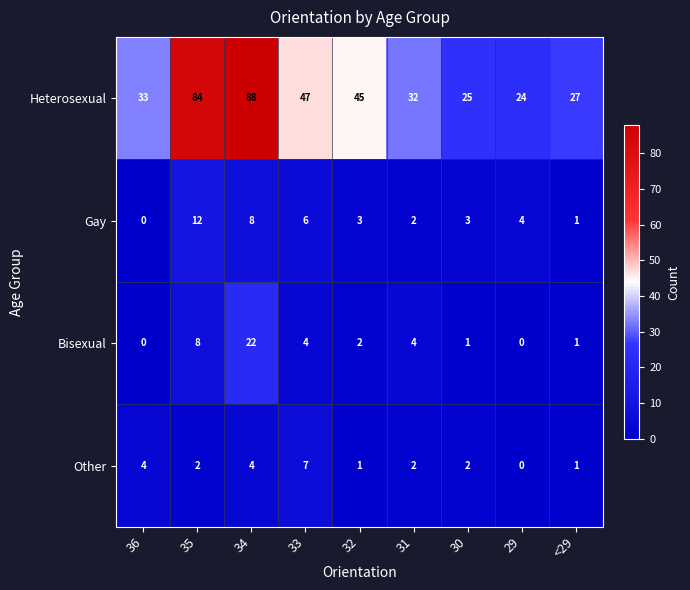

How many positive values does the Gay series have?

8